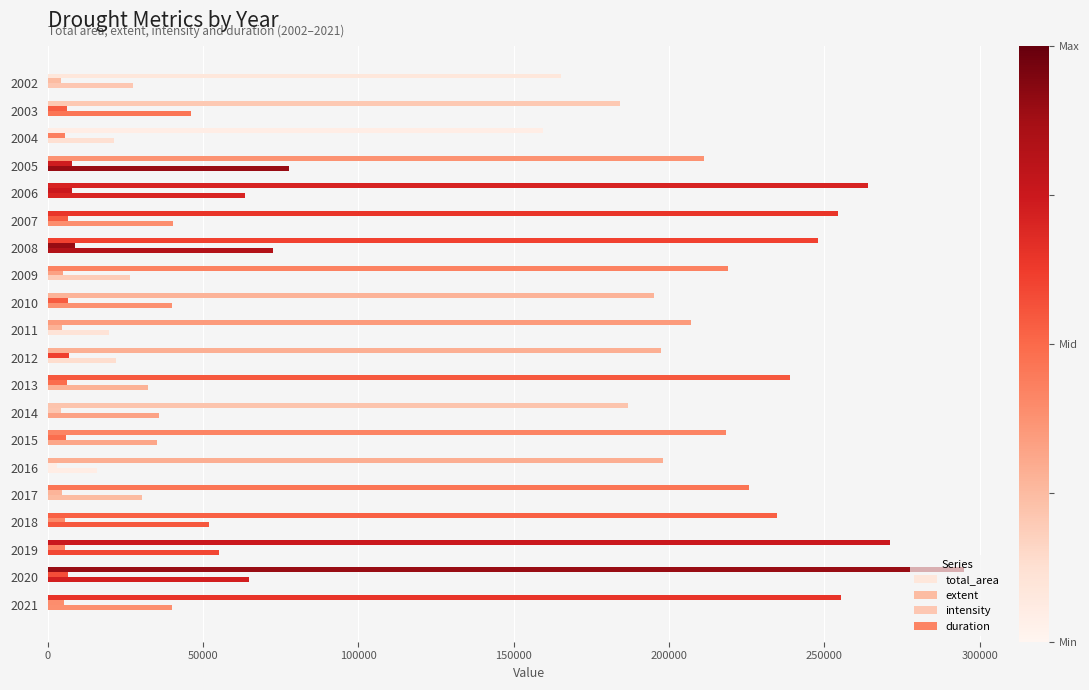

What is the value of the total_area bar at the 7th from the left?

247952.0